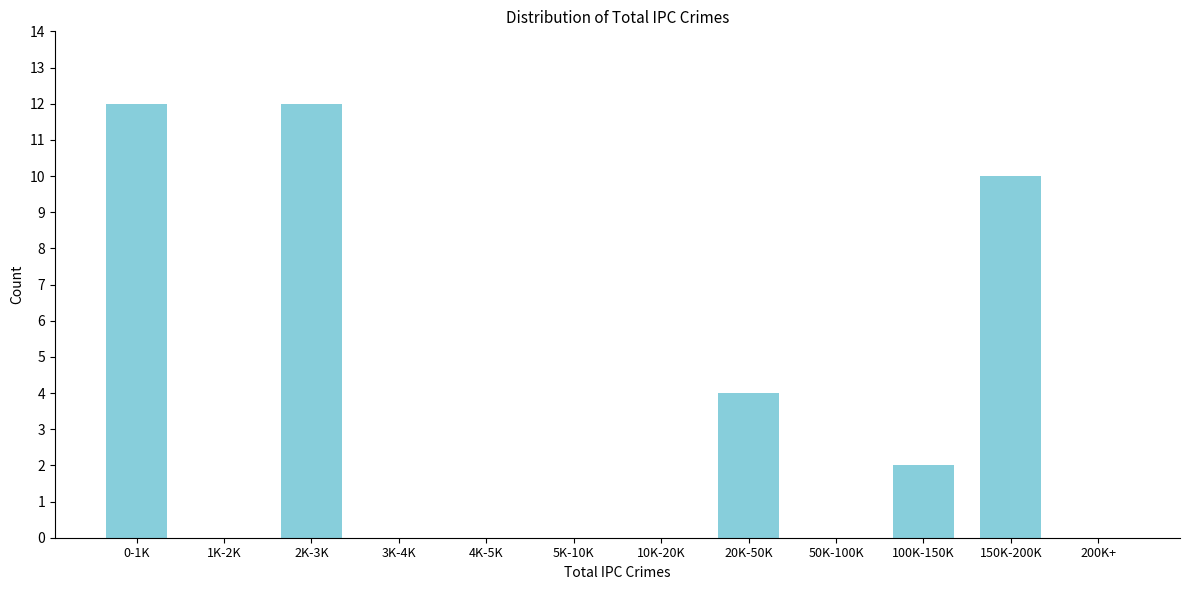

Reading left to right, extract all data points from this chart.

0-1K=12	1K-2K=0	2K-3K=12	3K-4K=0	4K-5K=0	5K-10K=0	10K-20K=0	20K-50K=4	50K-100K=0	100K-150K=2	150K-200K=10	200K+=0